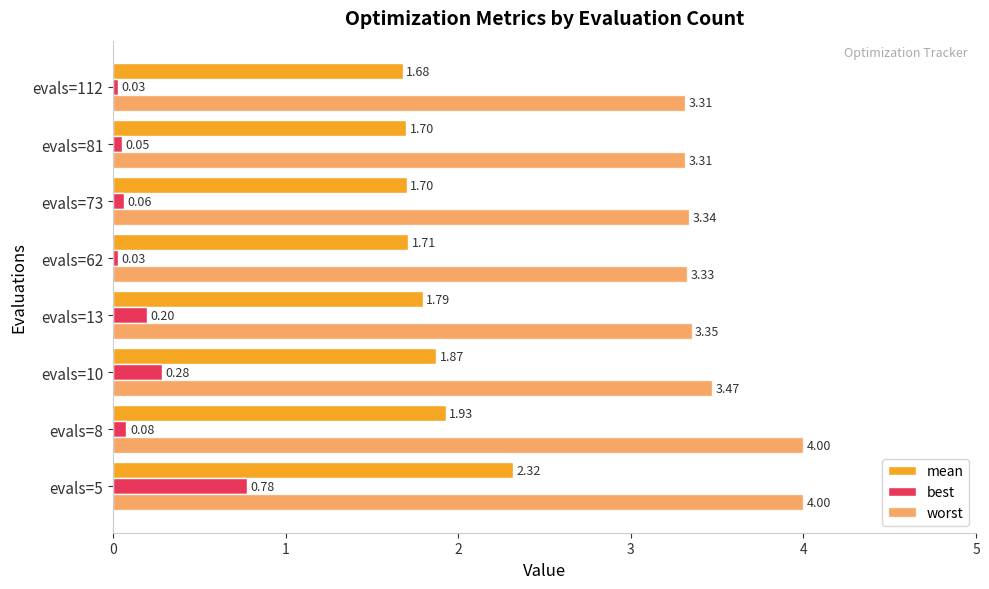

List the series in order of their overall mean, highest first.

worst, mean, best